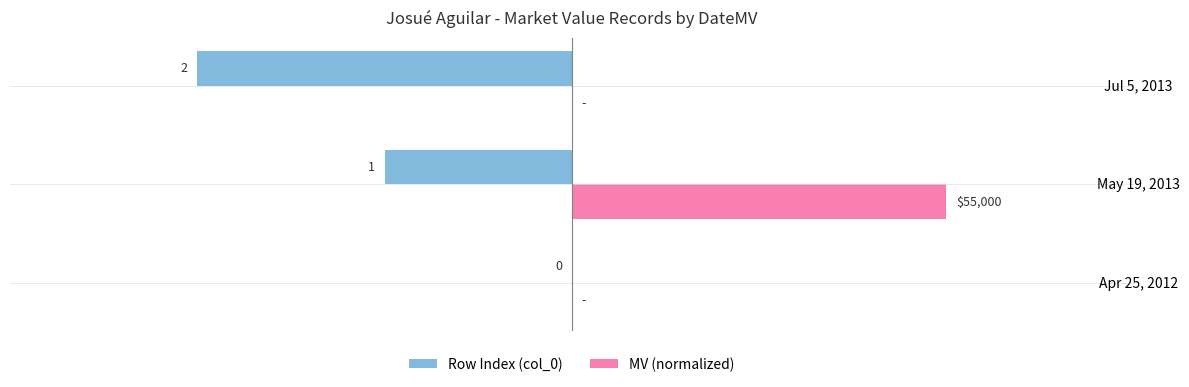

Which series has the largest total across all categories?

MV (normalized)